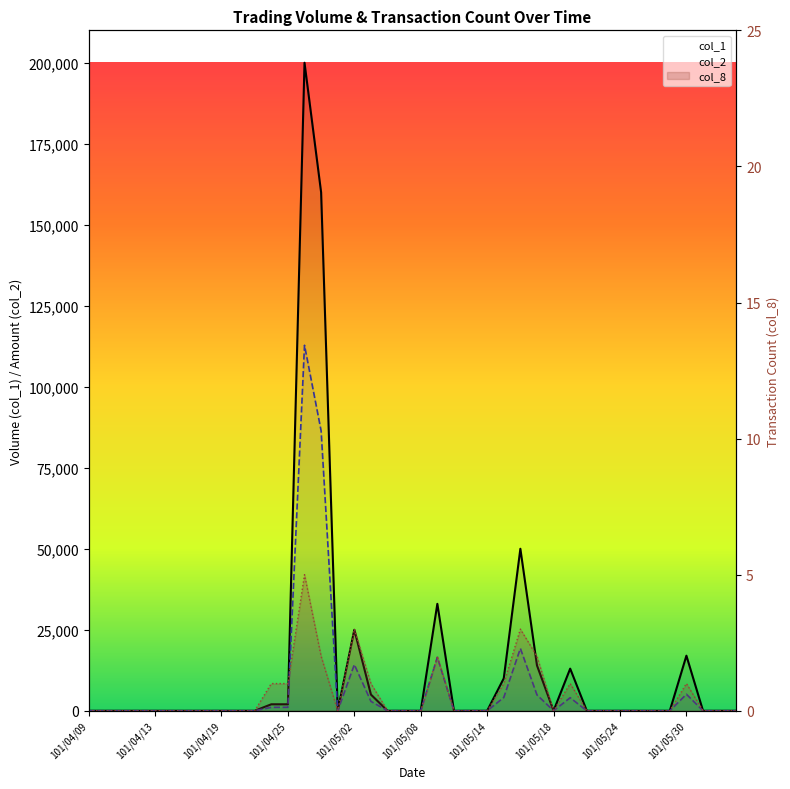

At which label does col_2 reach its peak?

101/04/26